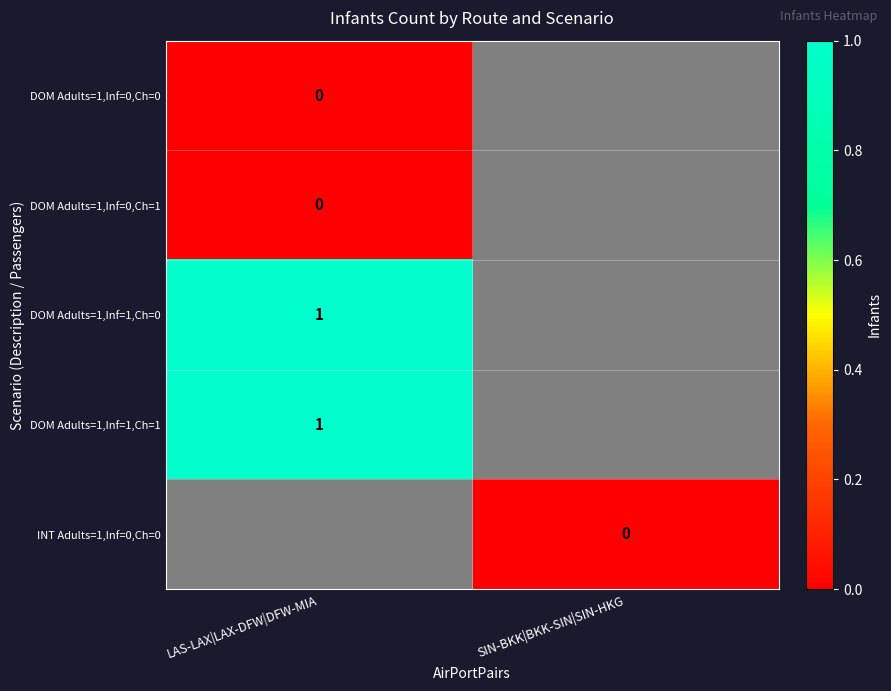

The value of DOM Adults=1,Inf=1,Ch=1 at LAS-LAX|LAX-DFW|DFW-MIA is 1. True or false?

True